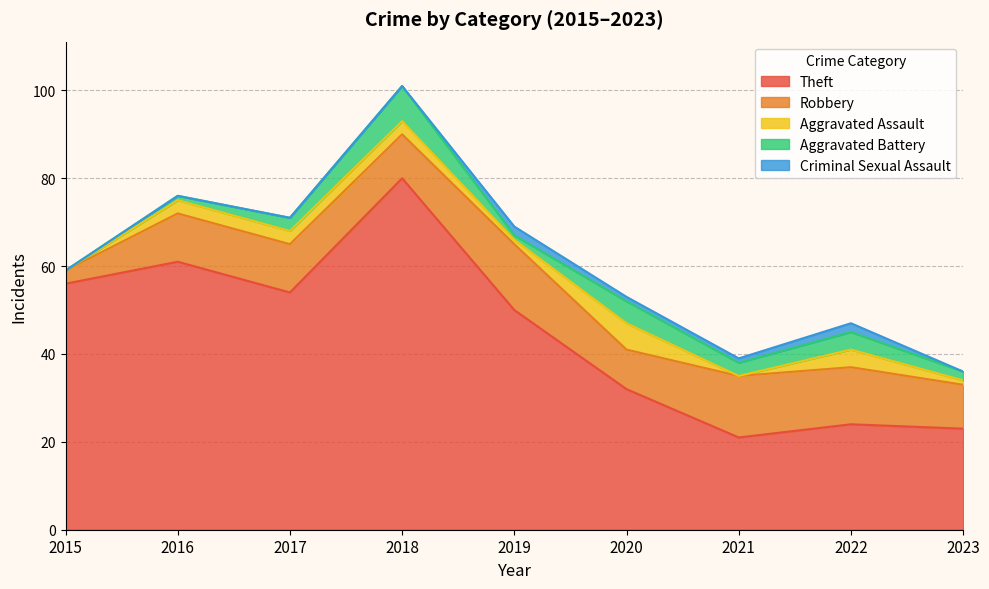

True or false: Theft has a value of 24 at 2022.

True